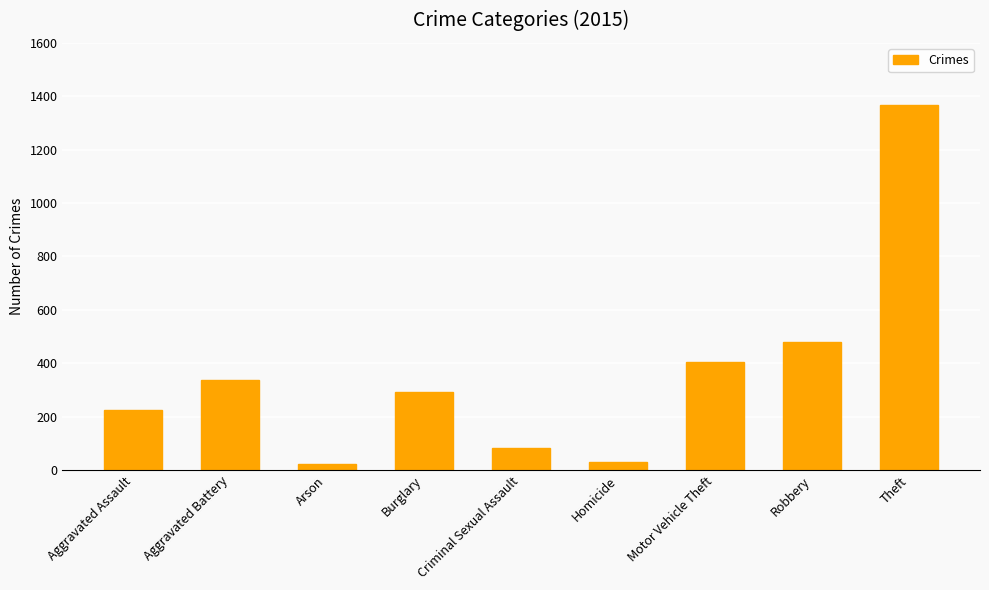

What is the value of the 8th bar from the left?

480